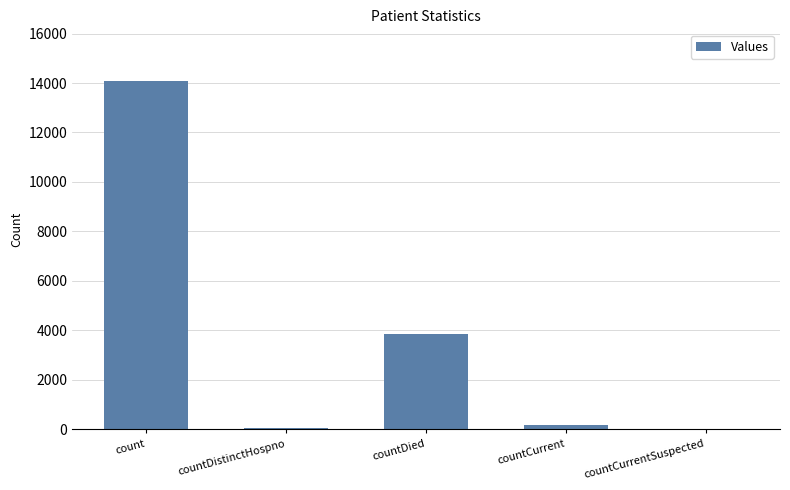

Which category has the highest value across all series?

count